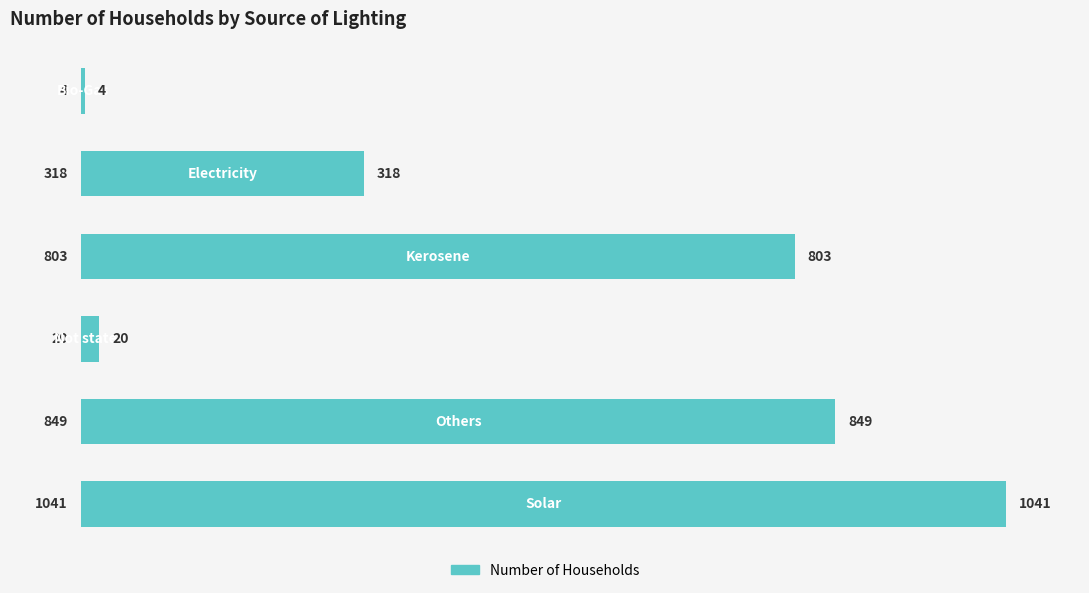

What is the value of the 3rd bar from the top?

803